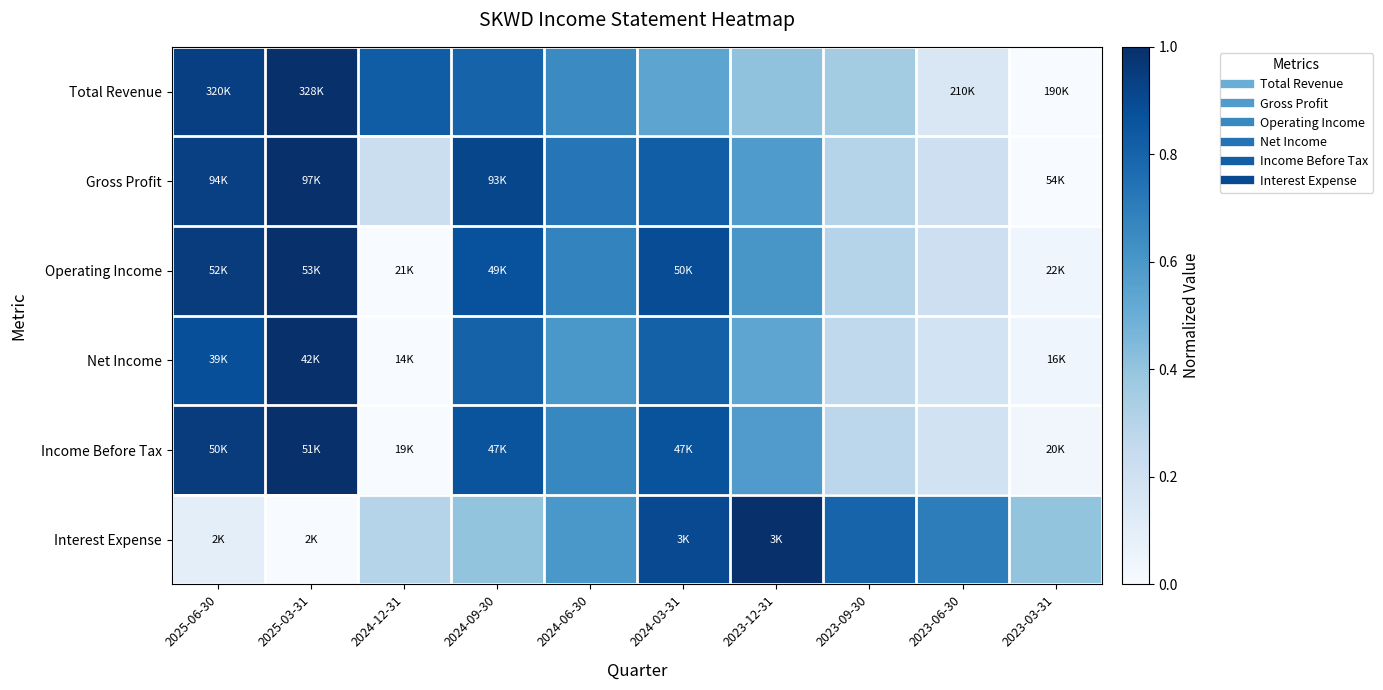

Reading right to left, transcribe all the data shown in this chart.

Total Revenue: 2023-03-31=0.0	2023-06-30=0.1	2023-09-30=0.4	2023-12-31=0.4	2024-03-31=0.5	2024-06-30=0.6	2024-09-30=0.8	2024-12-31=0.8	2025-03-31=1.0	2025-06-30=0.9
Gross Profit: 2023-03-31=0.0	2023-06-30=0.2	2023-09-30=0.3	2023-12-31=0.6	2024-03-31=0.8	2024-06-30=0.7	2024-09-30=0.9	2024-12-31=0.2	2025-03-31=1.0	2025-06-30=0.9
Operating Income: 2023-03-31=0.0	2023-06-30=0.2	2023-09-30=0.3	2023-12-31=0.6	2024-03-31=0.9	2024-06-30=0.7	2024-09-30=0.9	2024-12-31=0.0	2025-03-31=1.0	2025-06-30=1.0
Net Income: 2023-03-31=0.0	2023-06-30=0.2	2023-09-30=0.3	2023-12-31=0.5	2024-03-31=0.8	2024-06-30=0.6	2024-09-30=0.8	2024-12-31=0.0	2025-03-31=1.0	2025-06-30=0.9
Income Before Tax: 2023-03-31=0.0	2023-06-30=0.2	2023-09-30=0.3	2023-12-31=0.6	2024-03-31=0.9	2024-06-30=0.7	2024-09-30=0.9	2024-12-31=0.0	2025-03-31=1.0	2025-06-30=1.0
Interest Expense: 2023-03-31=0.4	2023-06-30=0.7	2023-09-30=0.8	2023-12-31=1.0	2024-03-31=0.9	2024-06-30=0.6	2024-09-30=0.4	2024-12-31=0.3	2025-03-31=0.0	2025-06-30=0.1